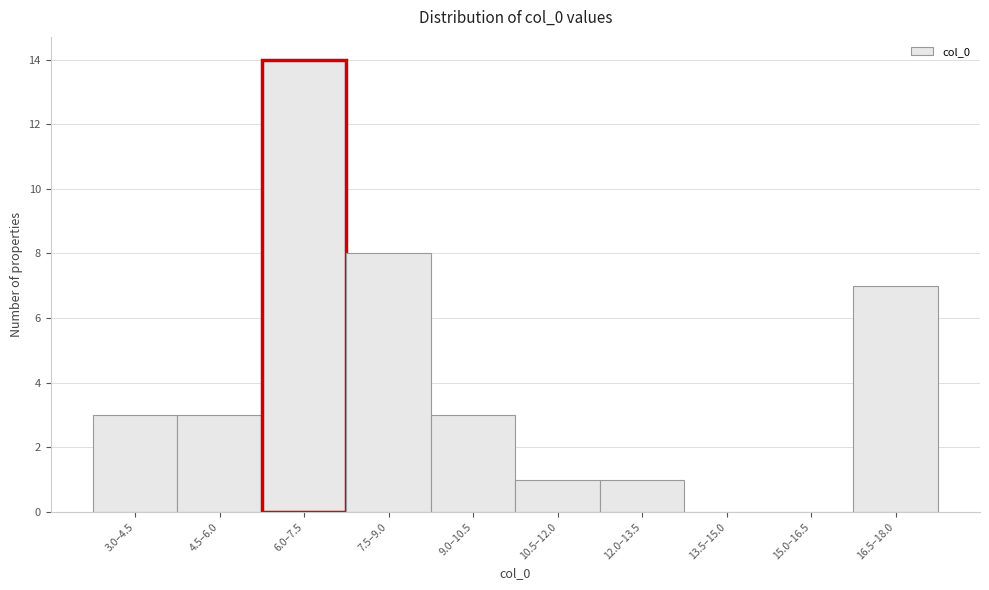

Reading left to right, list all the values displayed in this chart.

3.0–4.5=3	4.5–6.0=3	6.0–7.5=14	7.5–9.0=8	9.0–10.5=3	10.5–12.0=1	12.0–13.5=1	13.5–15.0=0	15.0–16.5=0	16.5–18.0=7